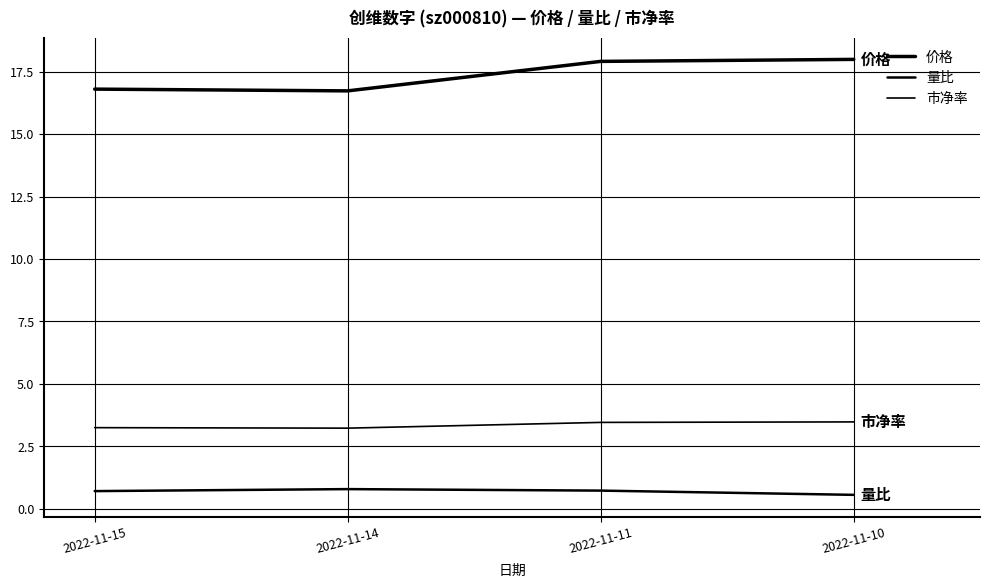

Reading left to right, what are all the values shown in this chart?

价格: 2022-11-15=16.8	2022-11-14=16.7	2022-11-11=17.9	2022-11-10=18.0
量比: 2022-11-15=0.7	2022-11-14=0.8	2022-11-11=0.7	2022-11-10=0.6
市净率: 2022-11-15=3.2	2022-11-14=3.2	2022-11-11=3.5	2022-11-10=3.5